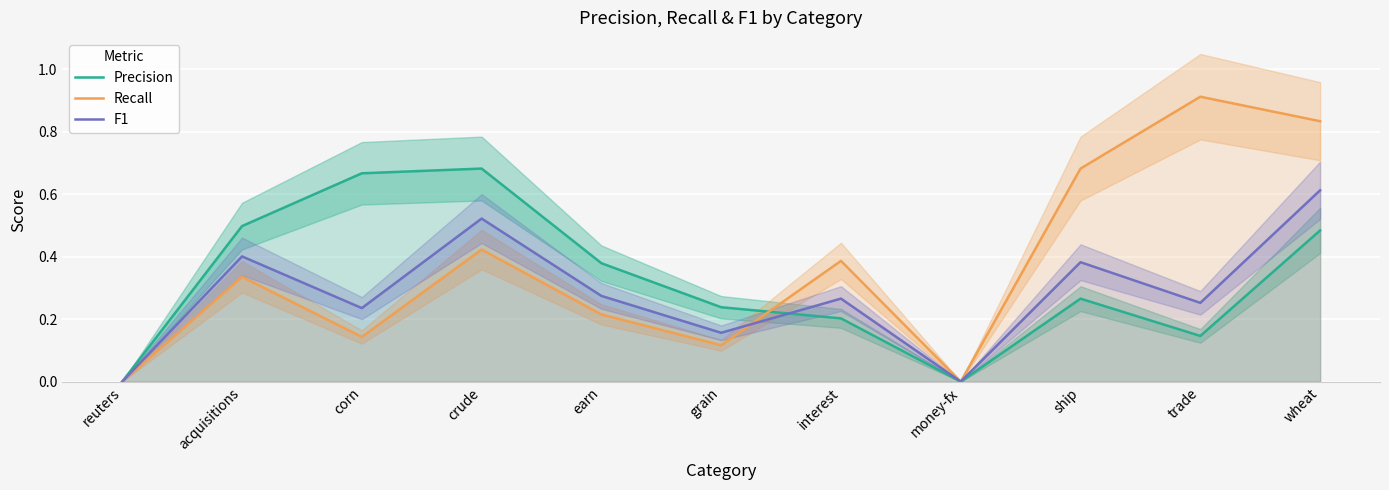

After their last crossing, which series has the higher values: Precision or F1?

F1